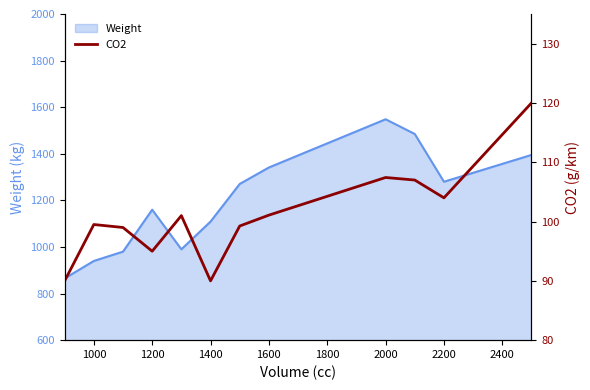

What is the maximum value for Weight?

1548.1